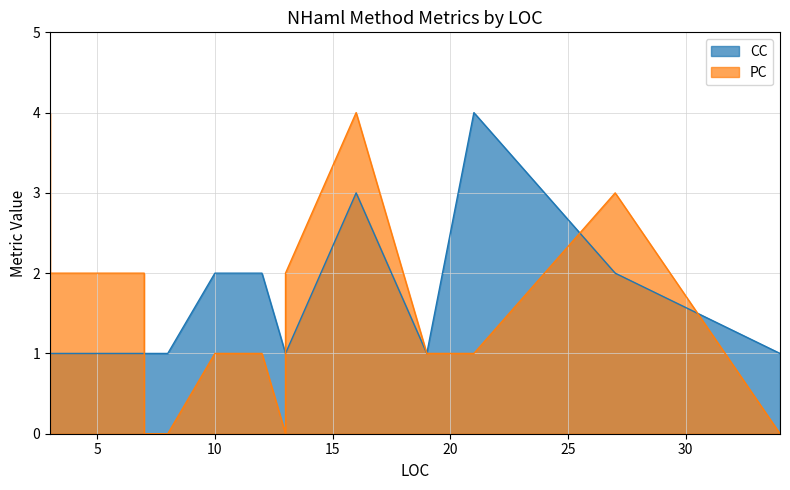

Is it true that PC equals 3 at 3?

False